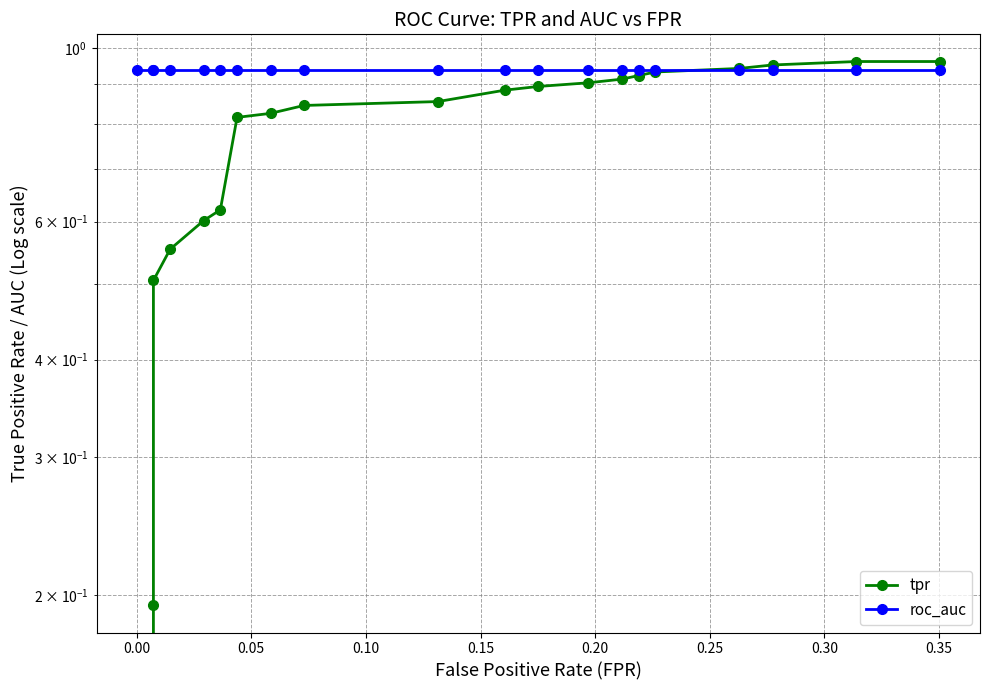

True or false: roc_auc has a value of 0.4 at 14.

False